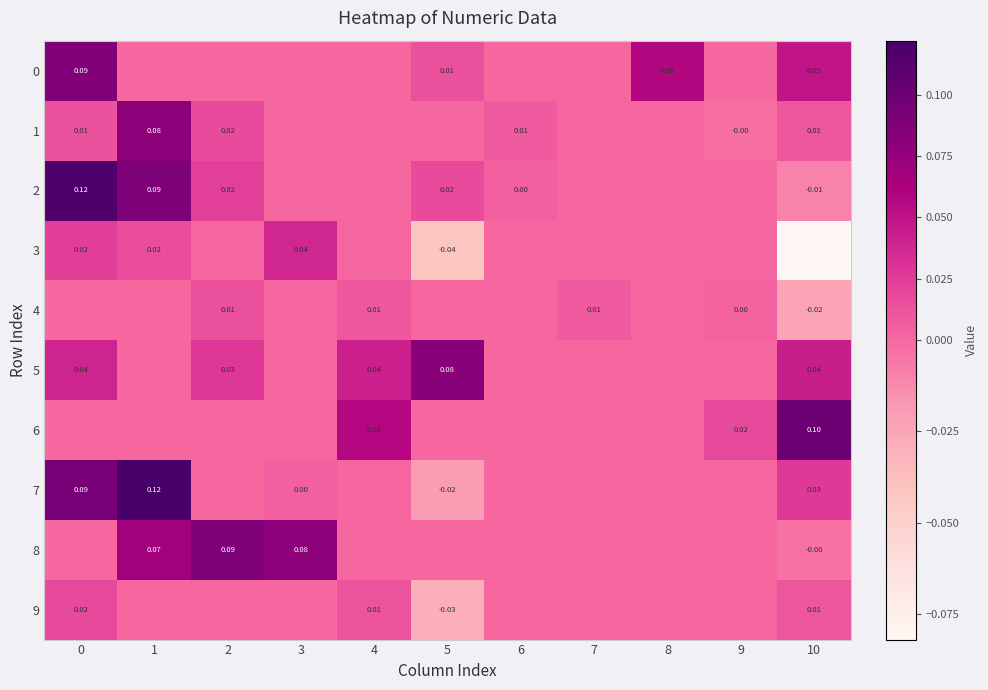

What is the approximate value of 6 at 4?

0.1